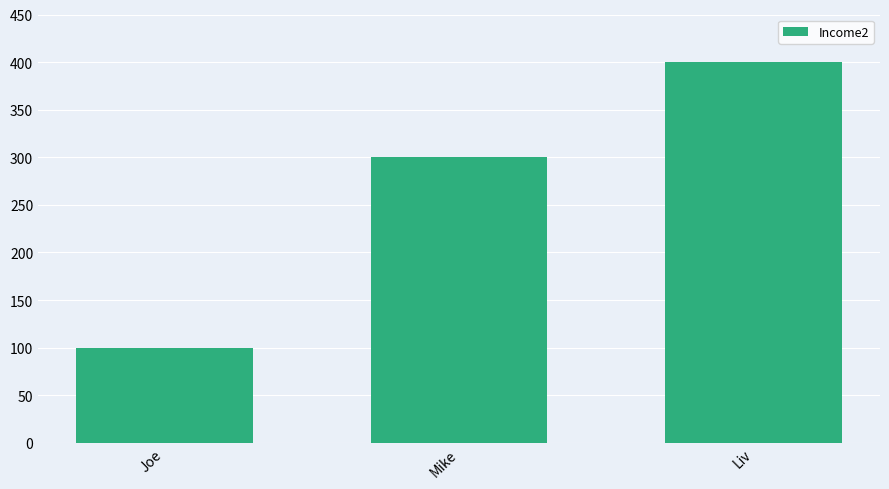

The value at Joe is 100. True or false?

True